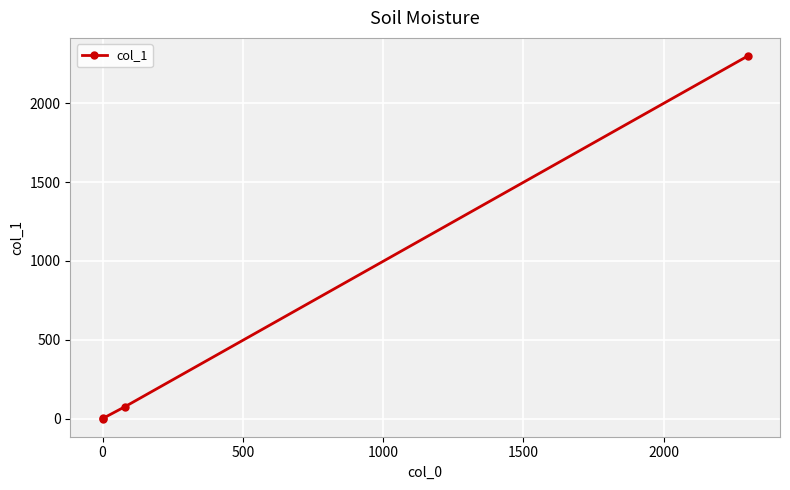

What is the maximum value shown in the chart?

2298.4